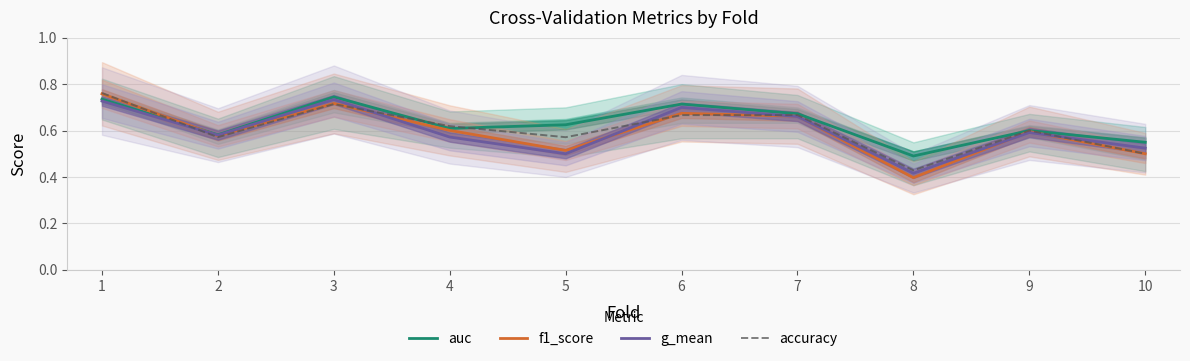

In accuracy, how many points are lower than both neighbors (excluding endpoints)?

3